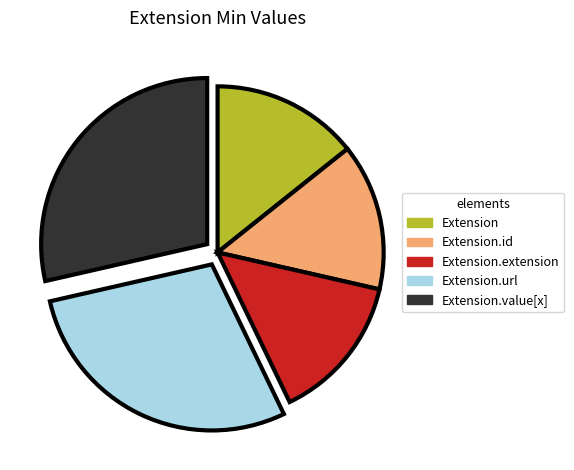

Is there a majority slice in this chart?

No